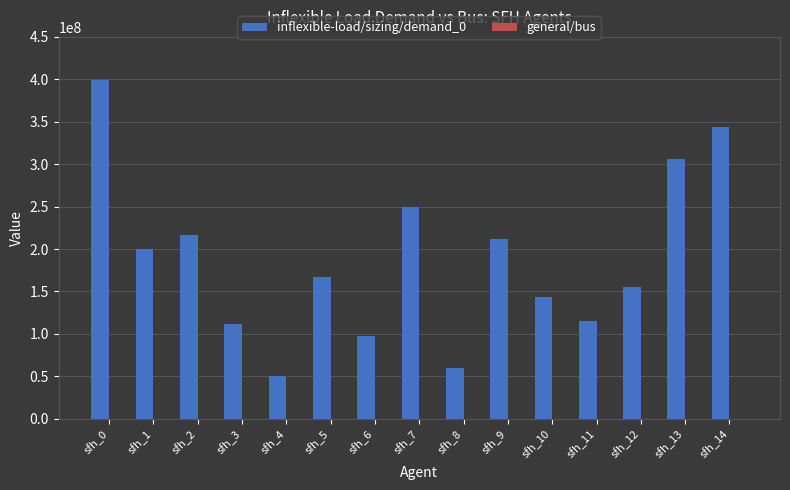

Which series has the largest total across all categories?

inflexible-load/sizing/demand_0